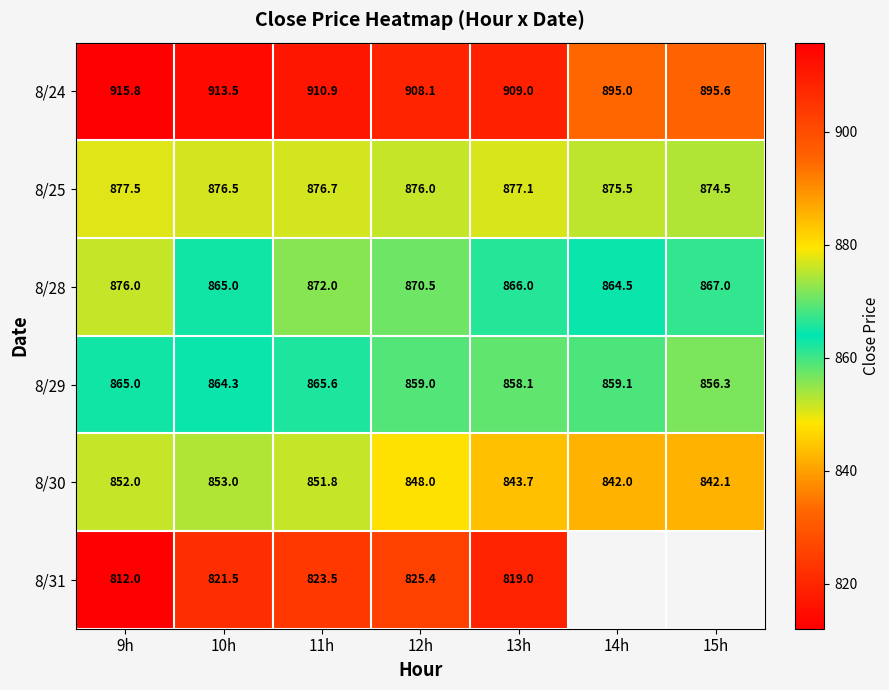

Is the value of 8/24 at 10h greater than the value of 8/29 at 15h?

Yes